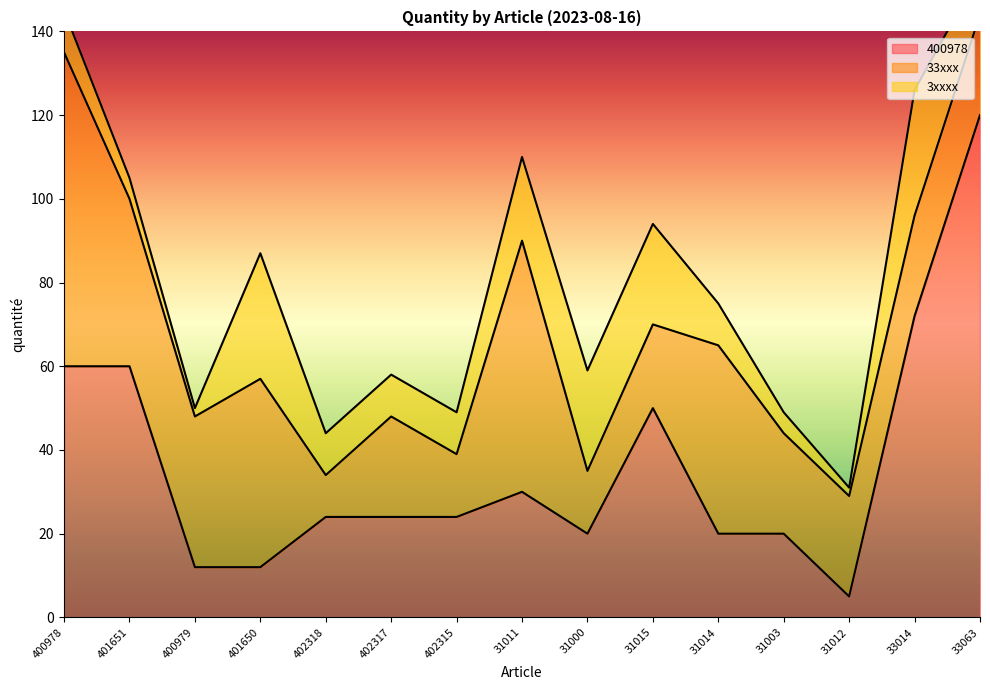

What is the value of the 400978 point at the 13th from the left?

5